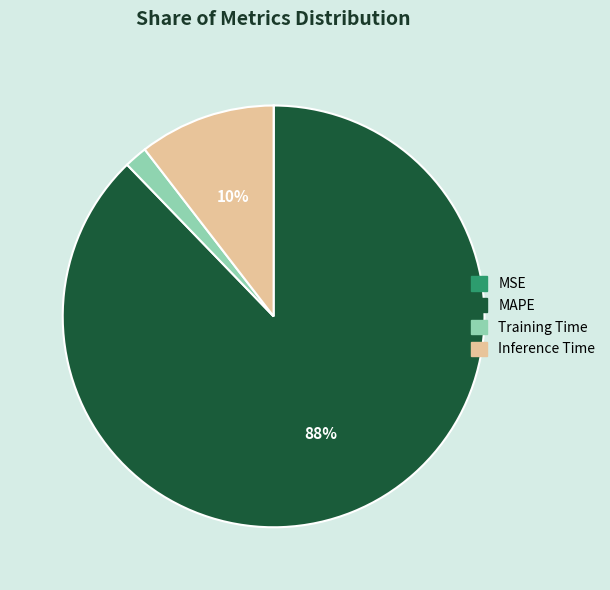

Which category has the biggest portion of the pie?

MAPE